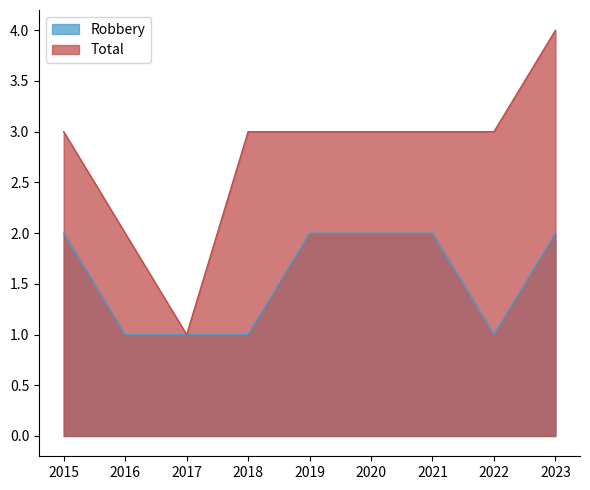

Is it true that Robbery equals 1 at 2016?

True